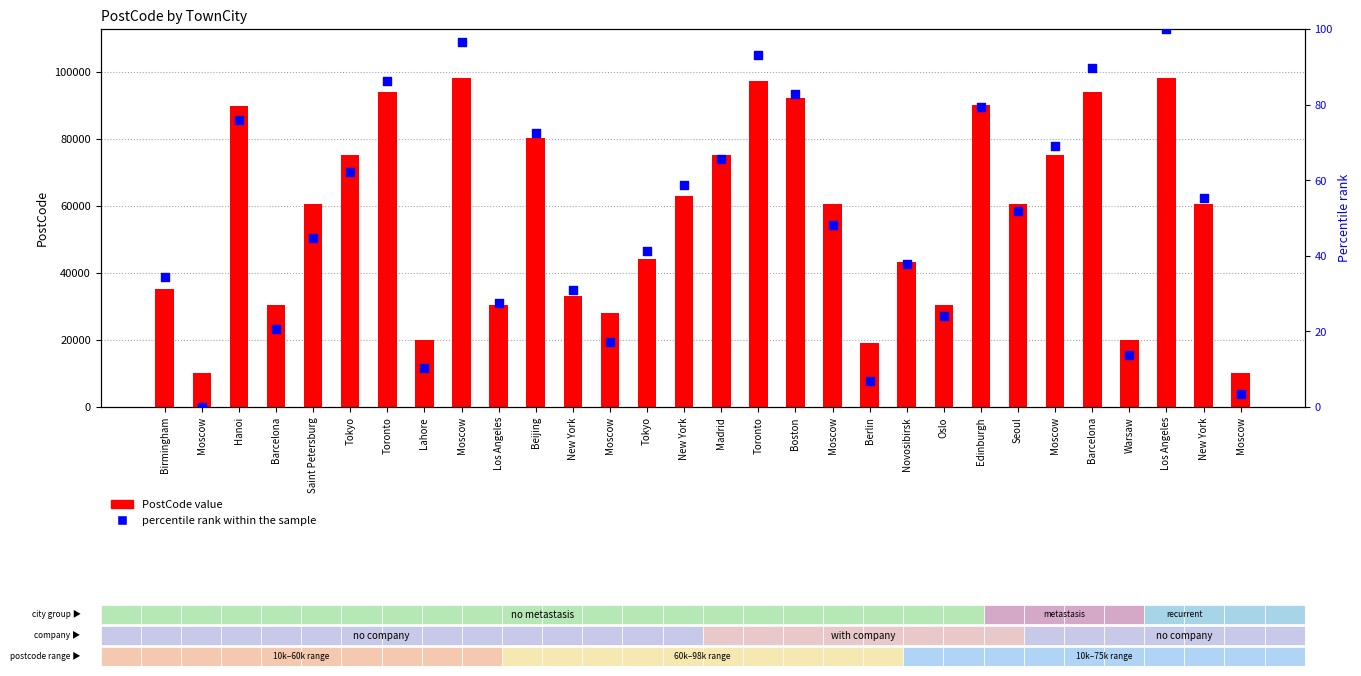

Which series contains the highest Y value?

PostCode